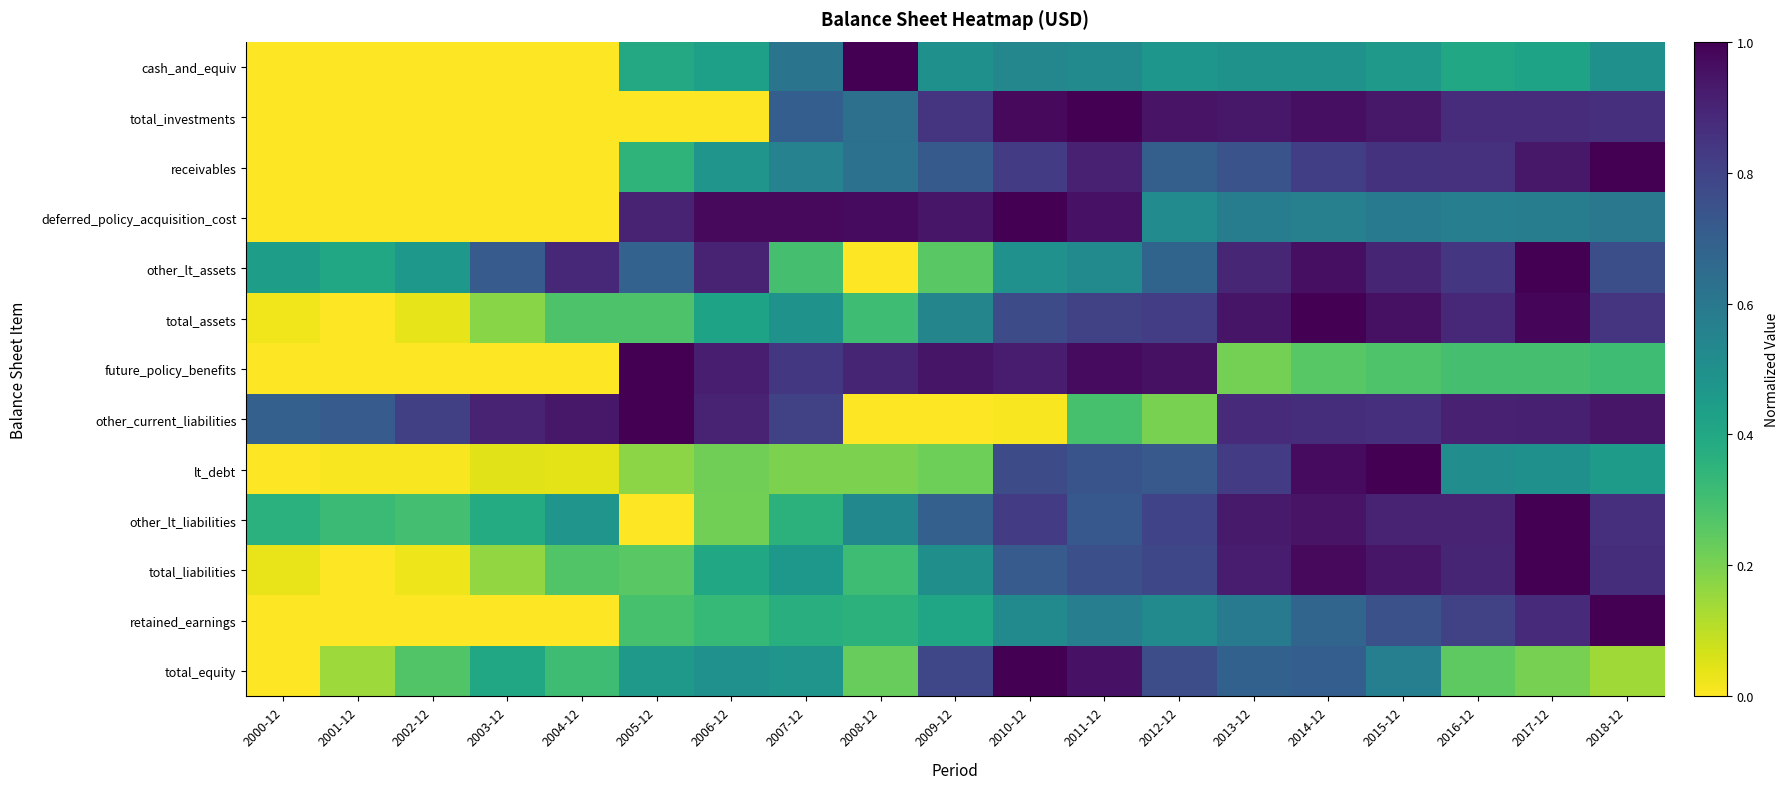

Which category has the lowest value across all series?

2000-12